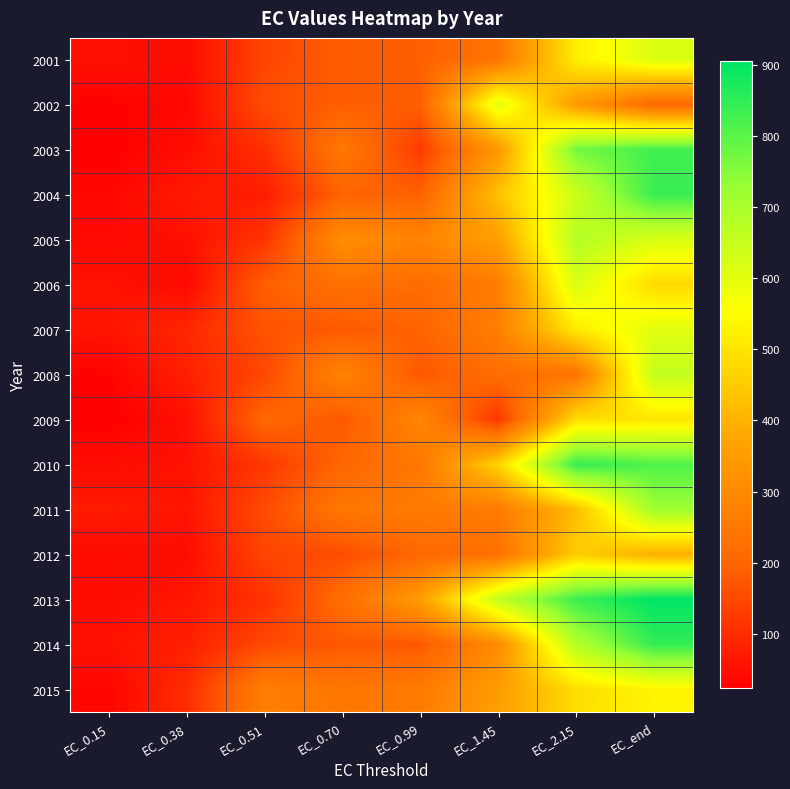

At EC_0.15, list the series in order from largest to smallest.

2011, 2007, 2006, 2014, 2001, 2010, 2012, 2013, 2005, 2004, 2015, 2008, 2002, 2003, 2009